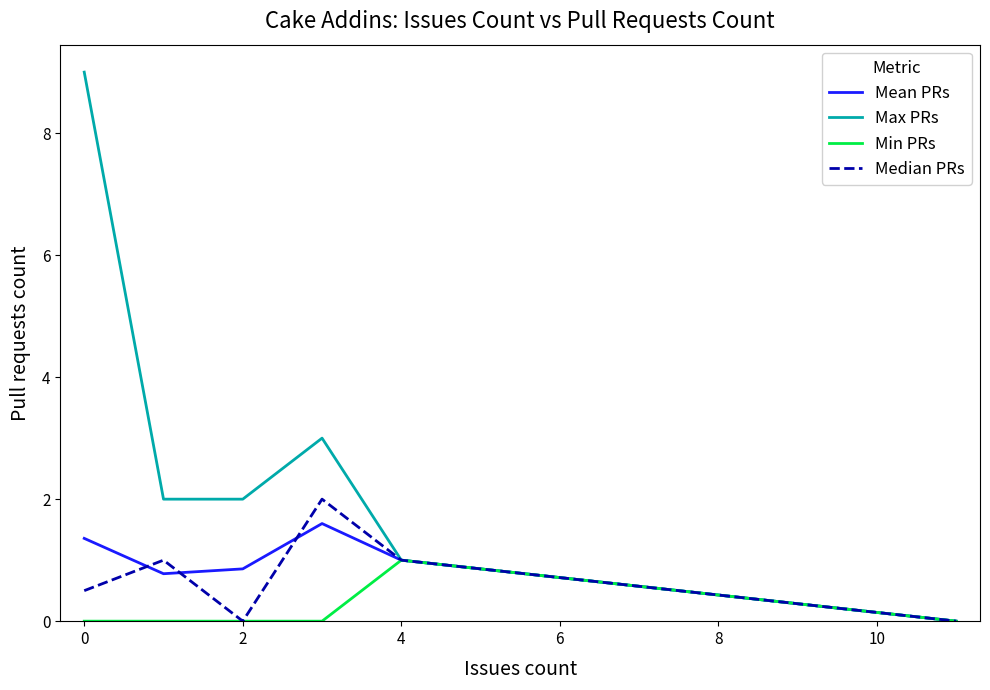

Which series has the largest total across all categories?

Max PRs